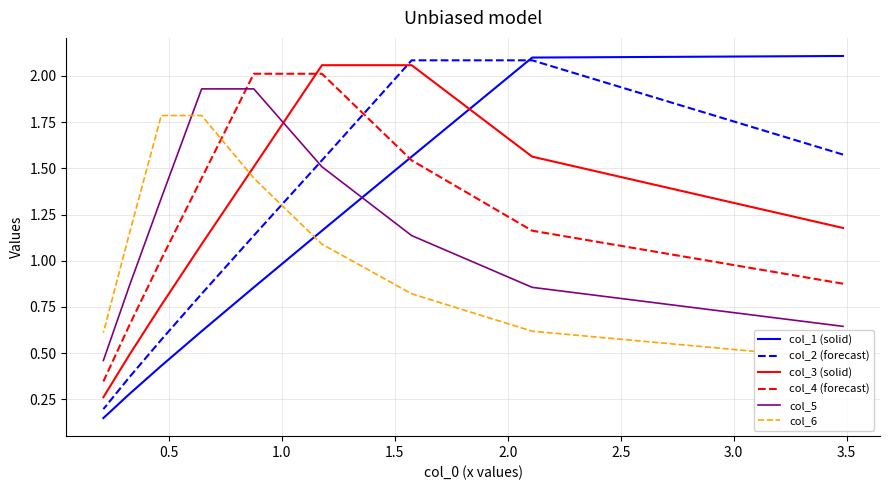

What is the sum of all col_1 (solid) values?

9.3